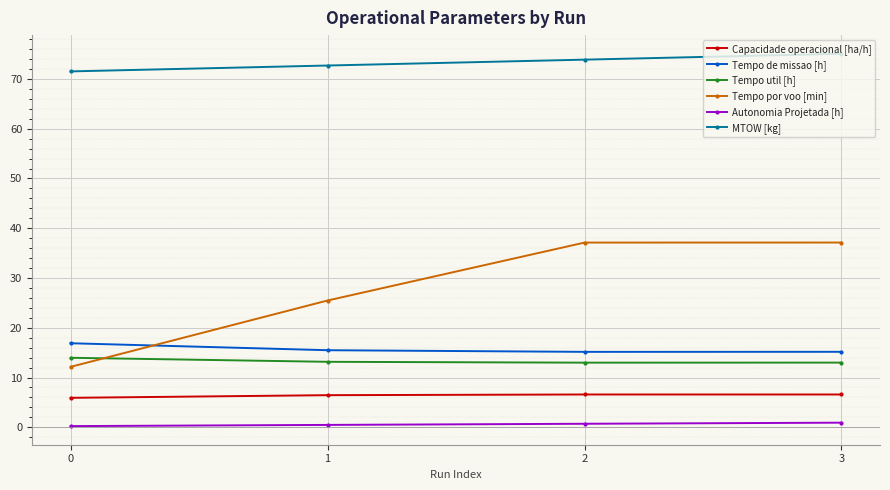

What is the average value of the Tempo de missao [h] series?

15.7